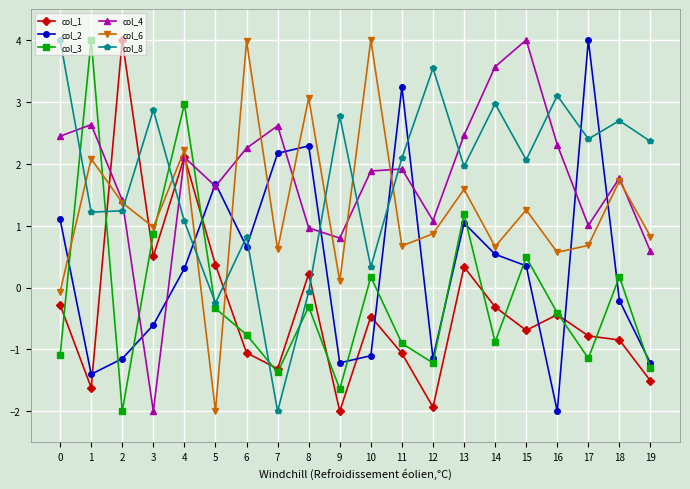

What is the sum of all col_2 values?

7.3